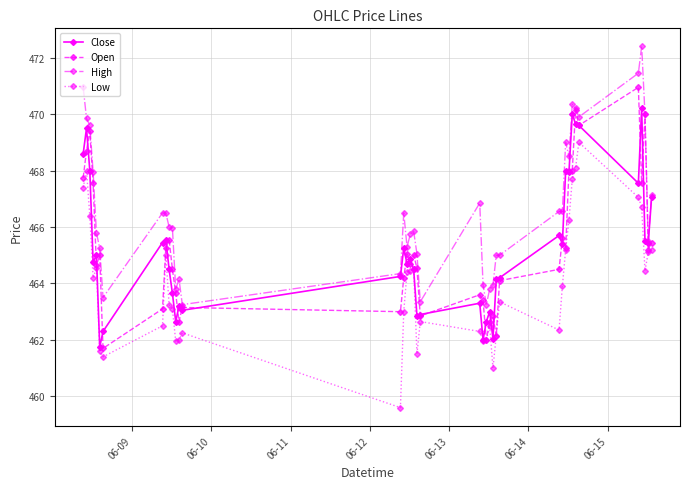

Which series has the largest total across all categories?

High